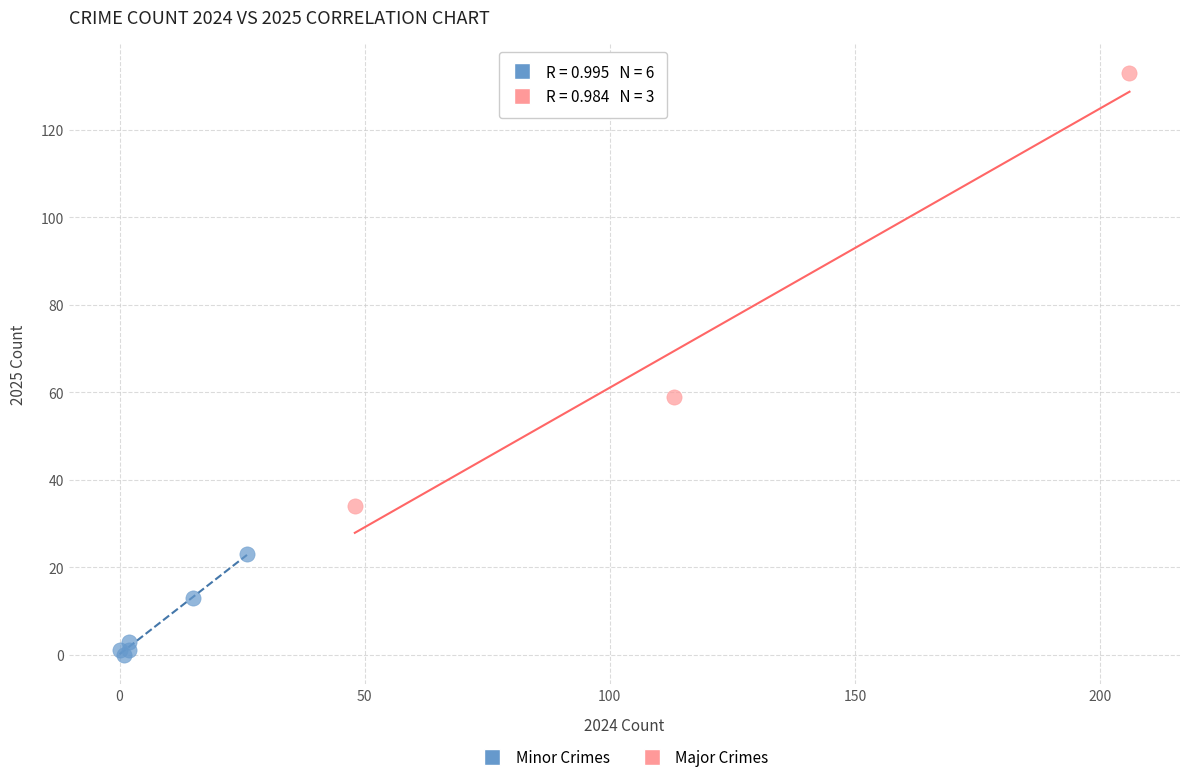

Which series has the widest spread of Y values?

Major Crimes